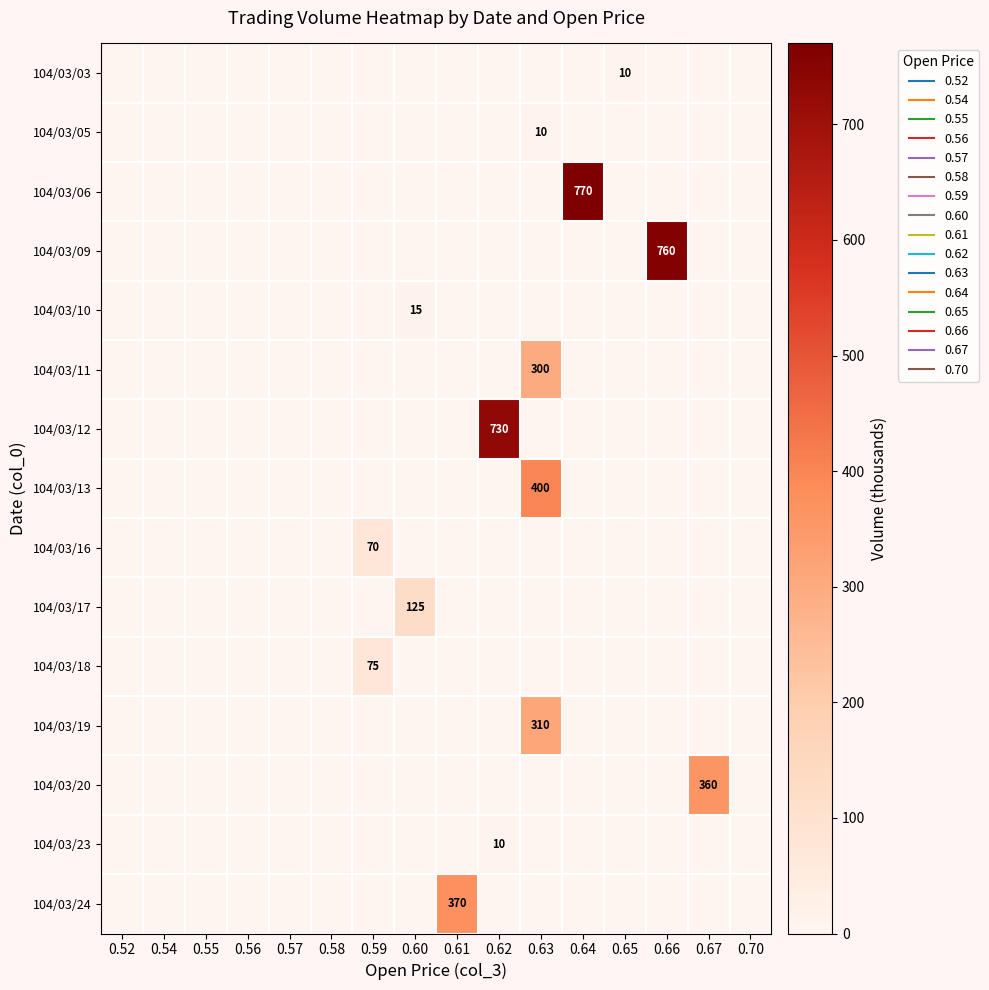

At which label is 104/03/05 closest to 5?

0.52